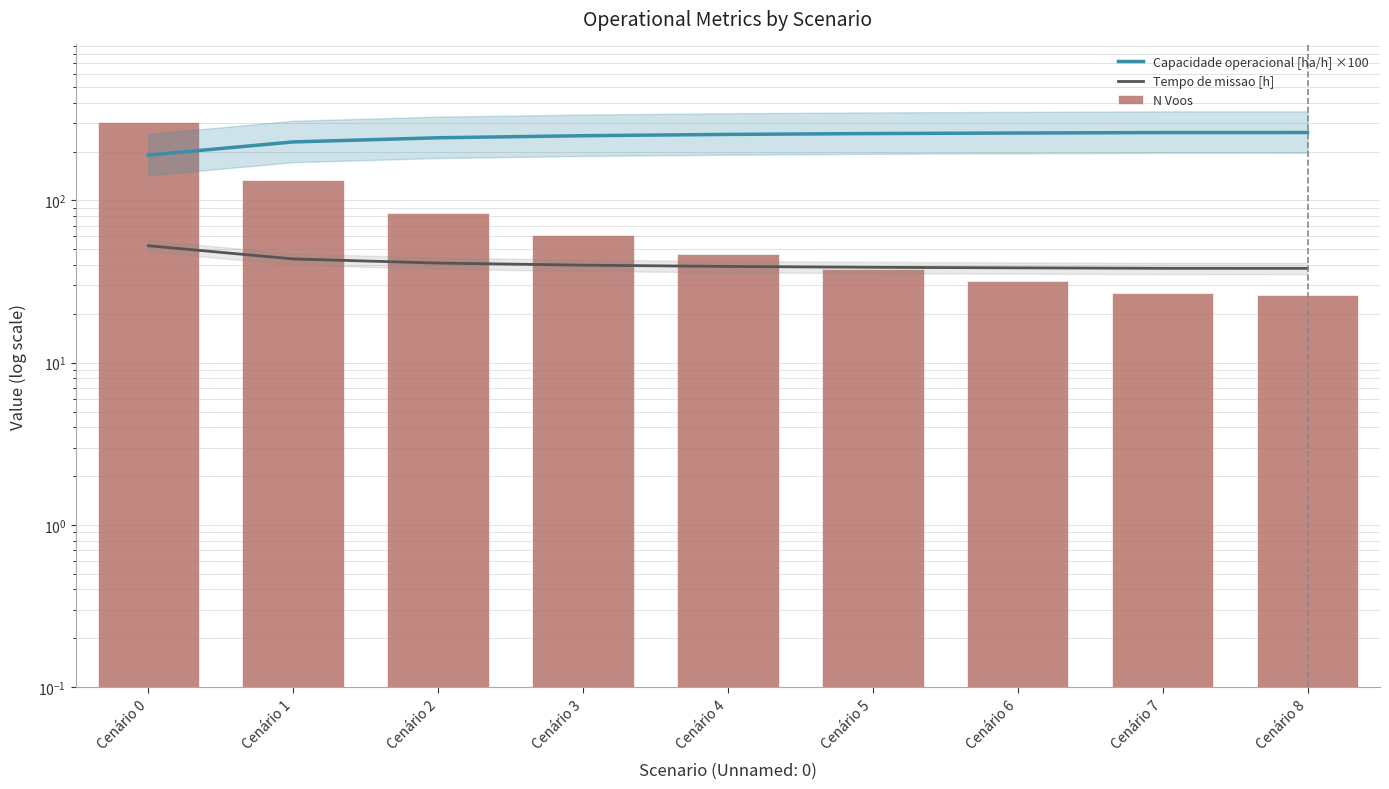

Between Cenário 3 and Cenário 1, which is larger?

Cenário 3